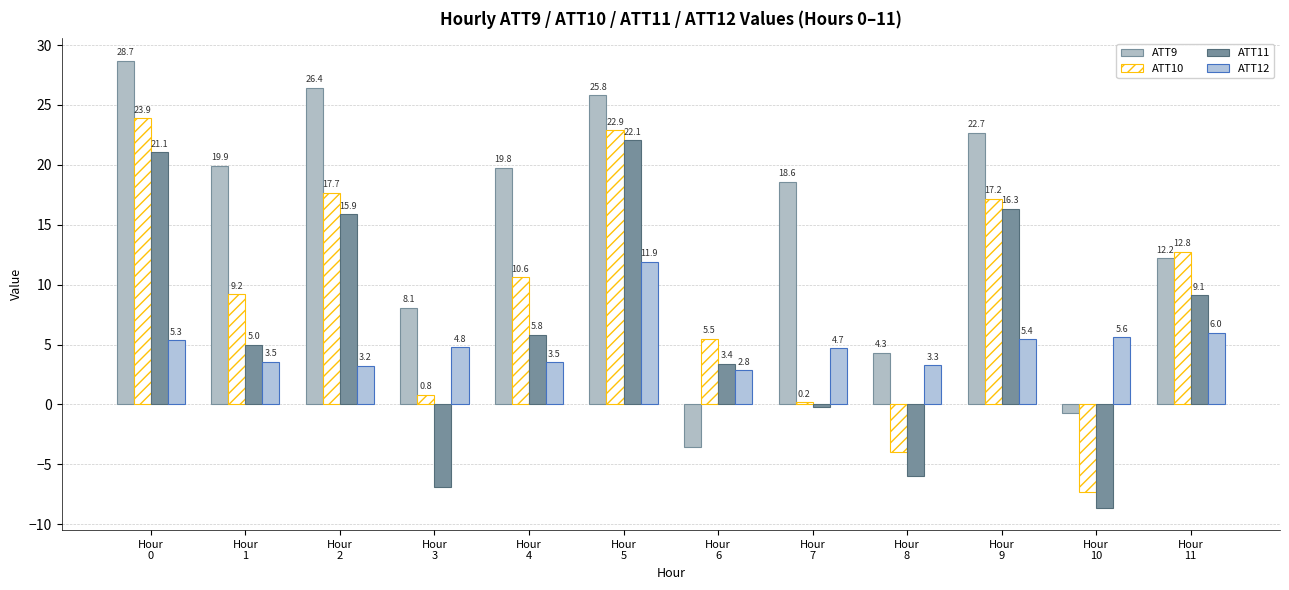

How many groups of bars are there?

12